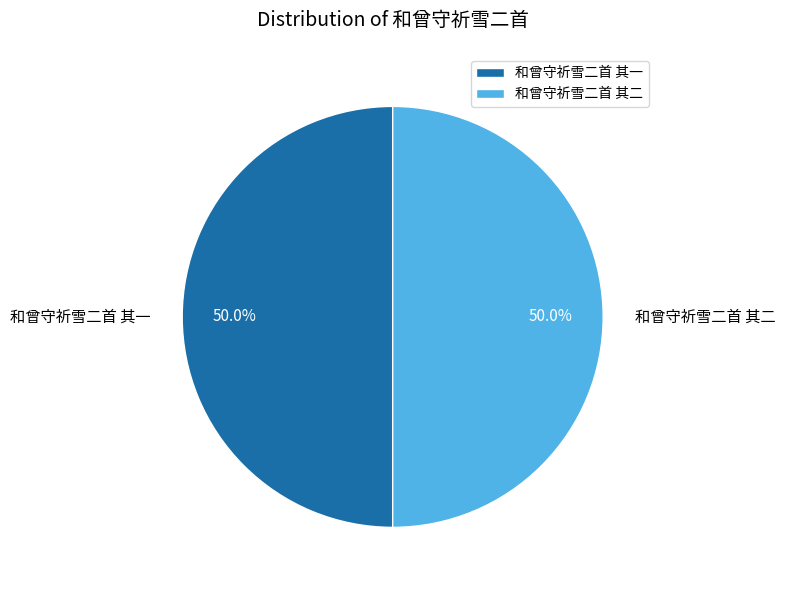

The 和曾守祈雪二首 其一 slice represents 50% of the pie. True or false?

True